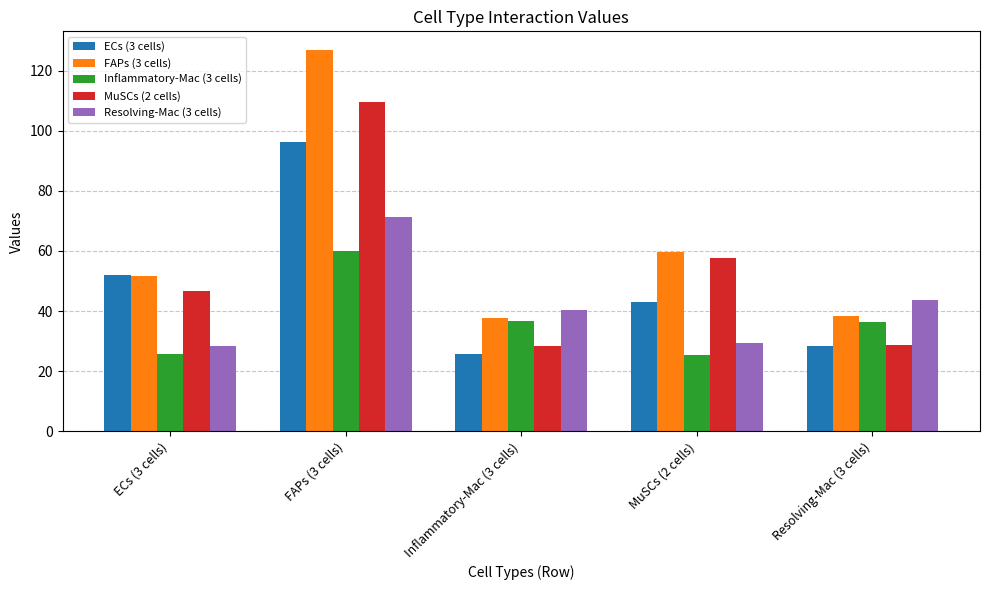

True or false: Inflammatory-Mac (3 cells) has a value of 36.7 at Inflammatory-Mac (3 cells).

True